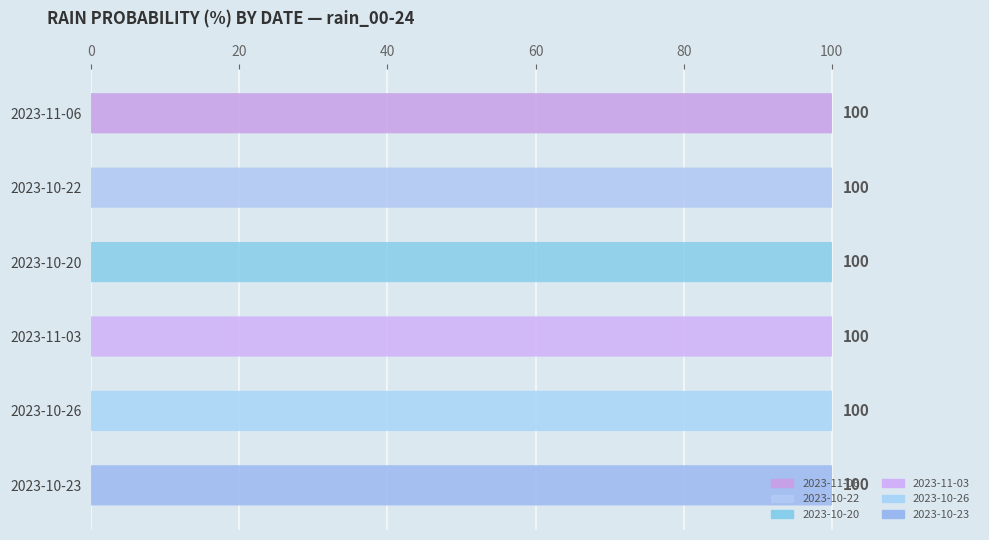

Count the number of data series in this chart.

6